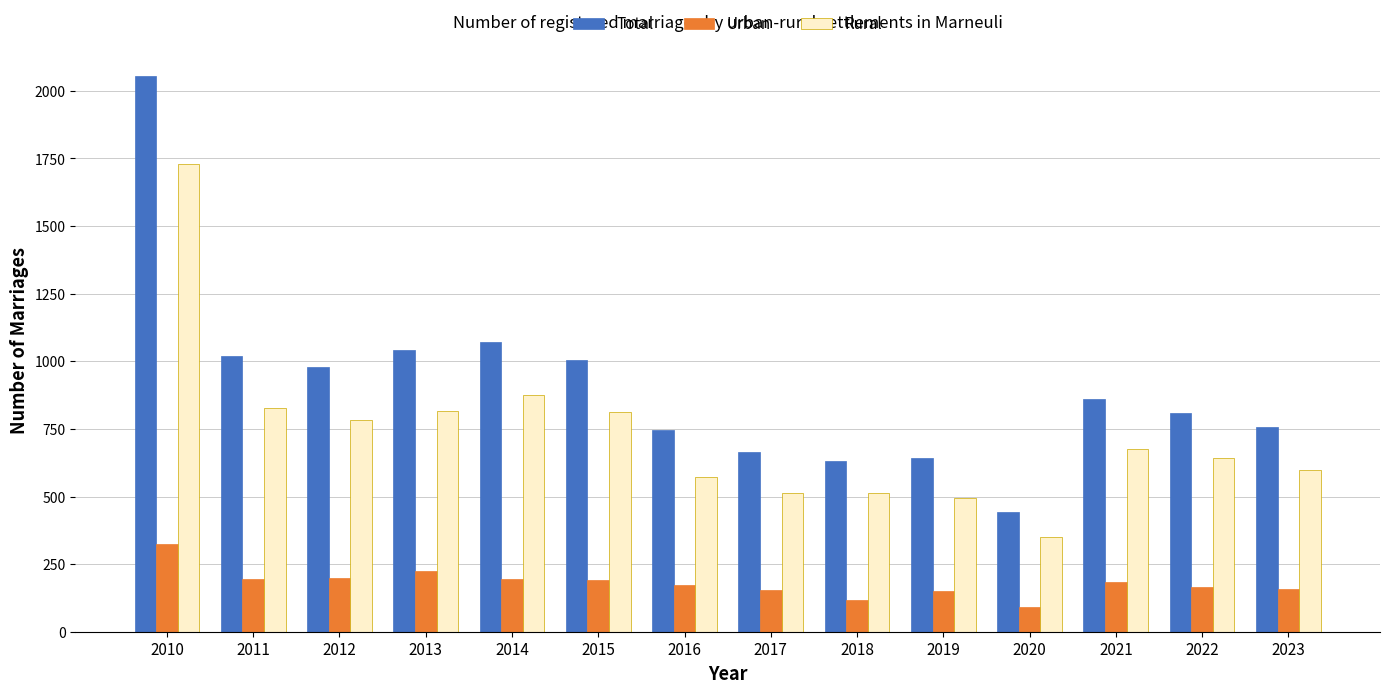

Is the value of Urban at 2015 greater than the value of Total at 2015?

No